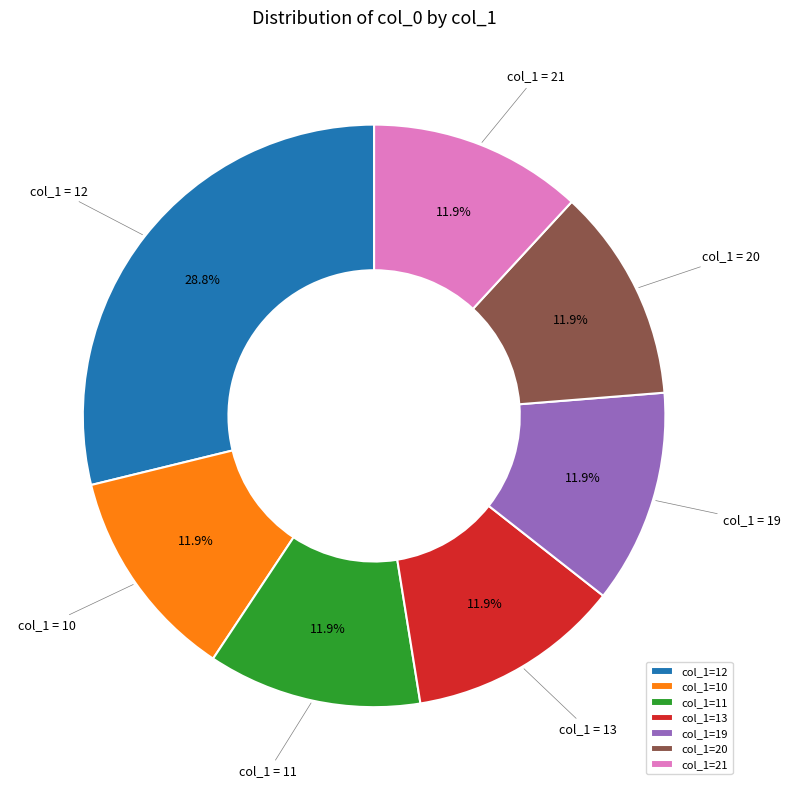

What is the largest slice in the pie chart?

col_1=12